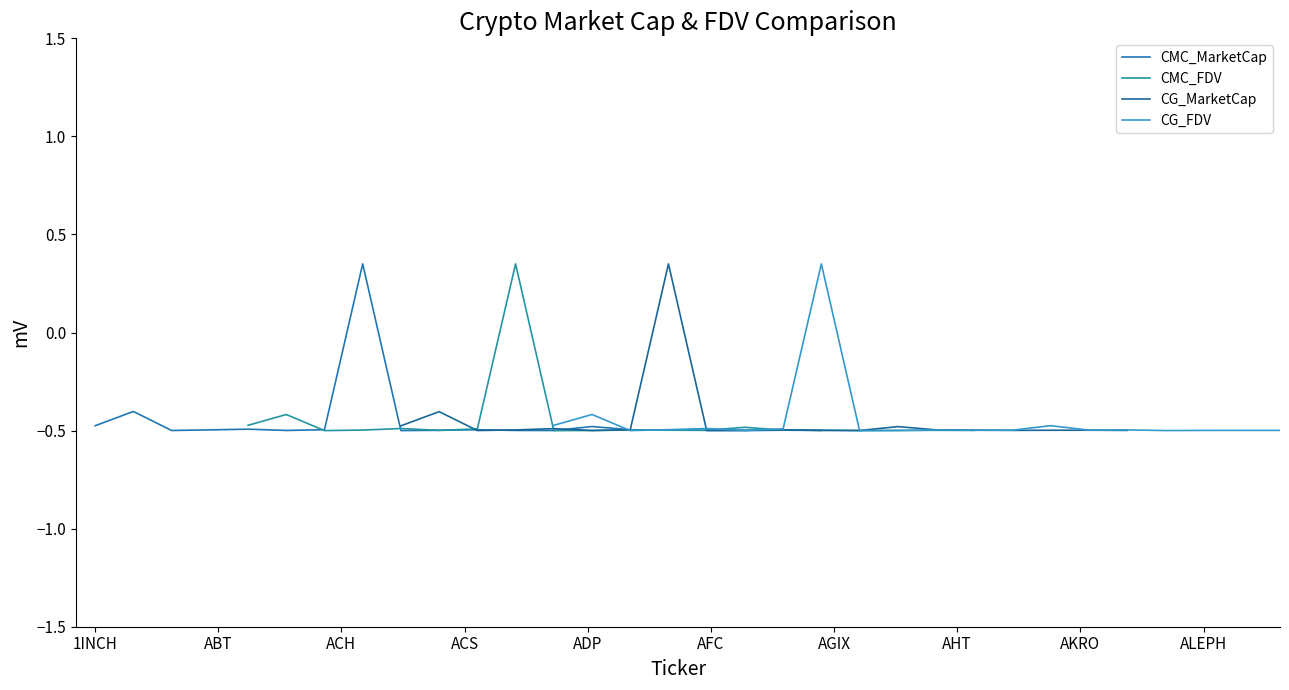

Which series has the largest total across all categories?

CMC_MarketCap